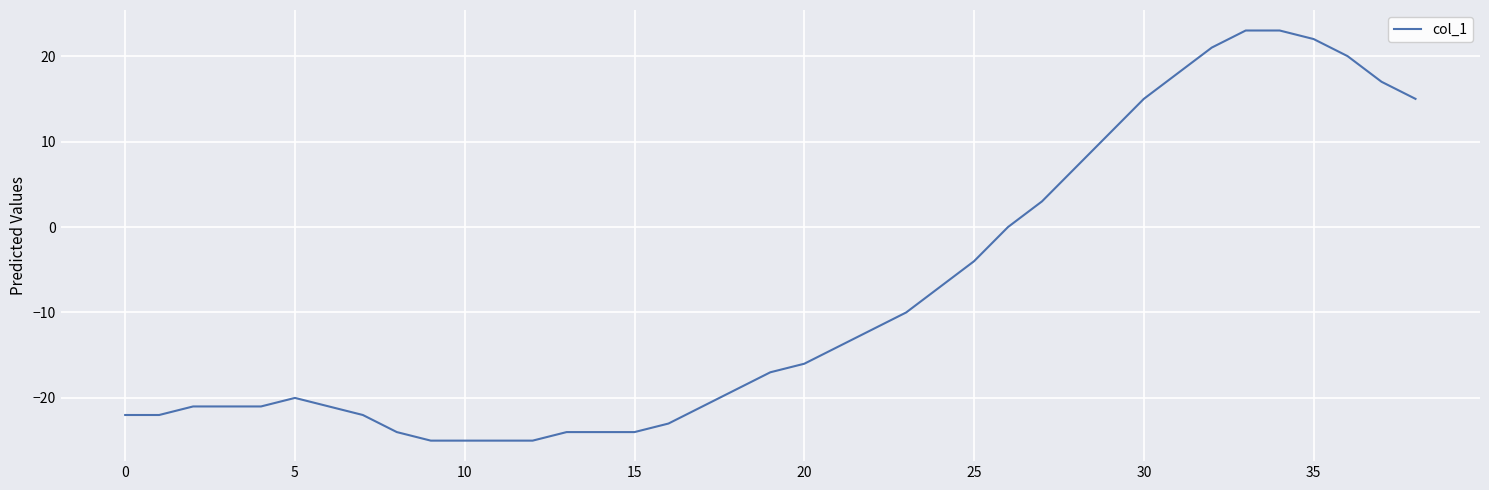

What is the difference between the maximum and minimum values?

48